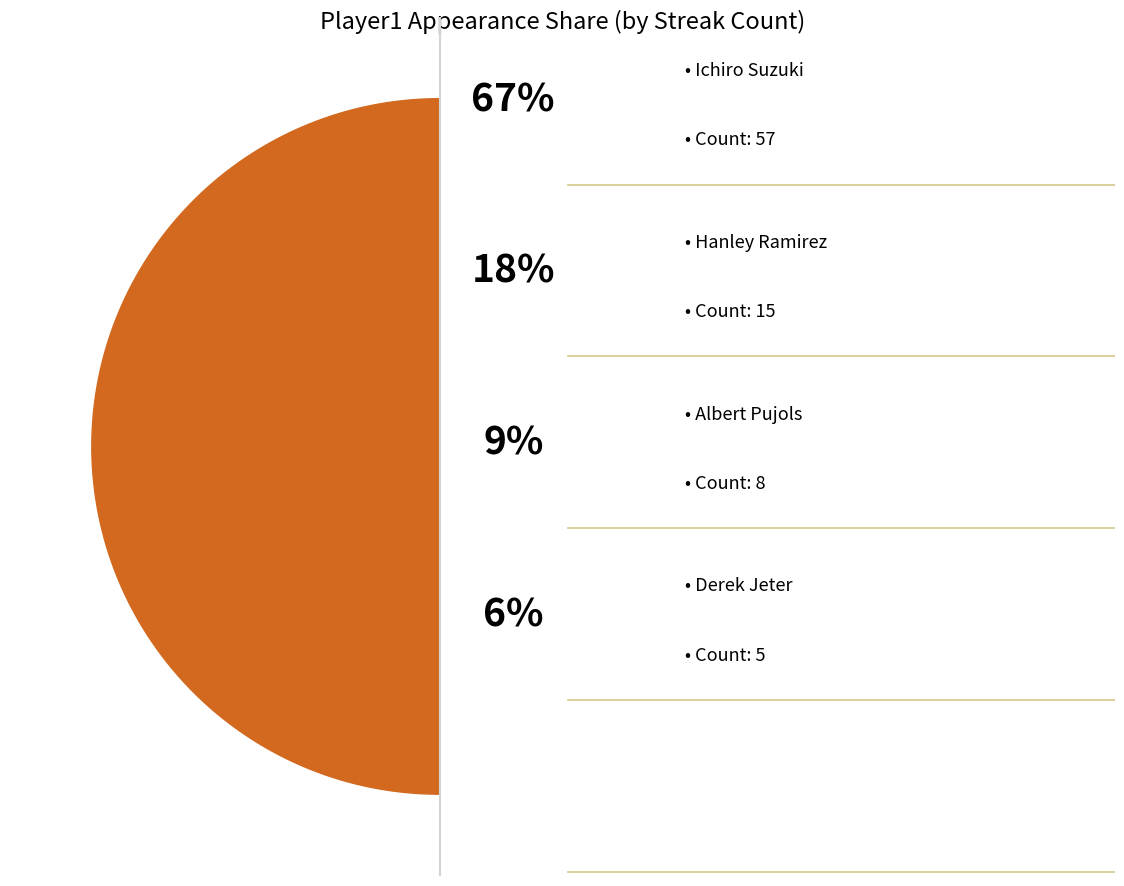

Rank the categories by value from highest to lowest.

Ichiro Suzuki, Hanley Ramirez, Albert Pujols, Derek Jeter